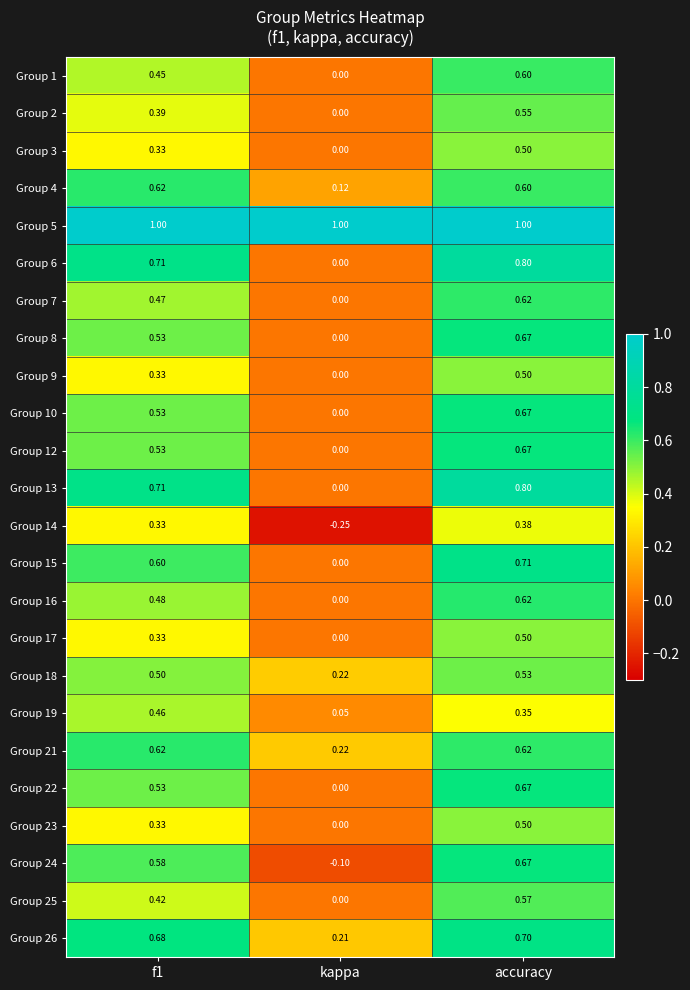

At which category is the sum across all series the highest?

accuracy